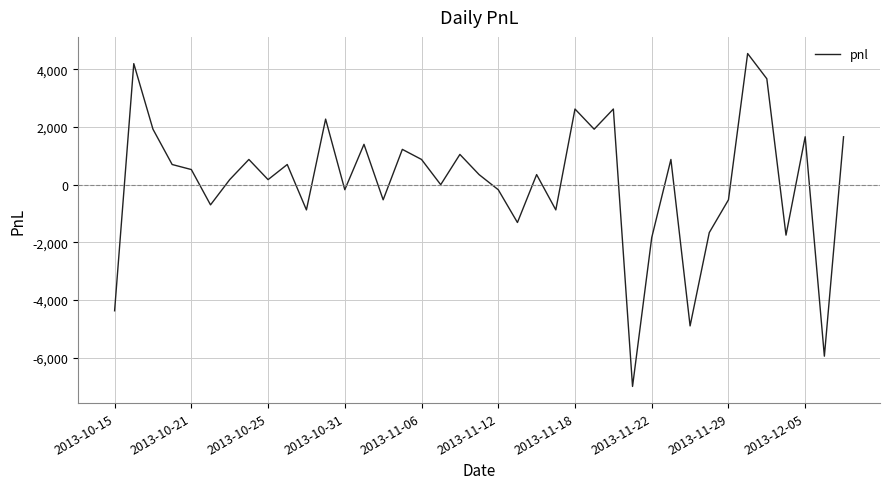

What is the difference between the maximum and minimum values?

11550.0